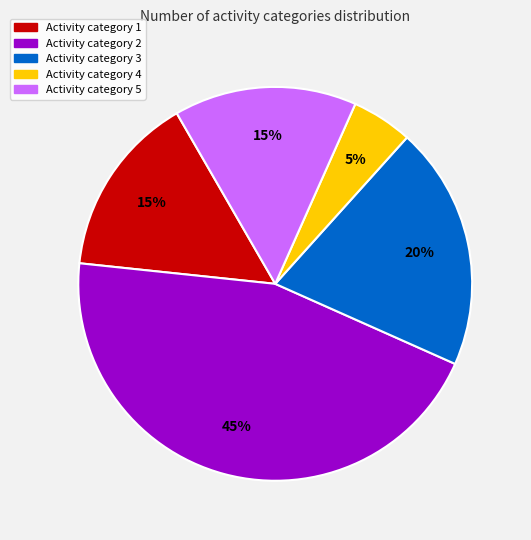

Combined, do Activity category 2 and Activity category 1 account for over 50%?

Yes